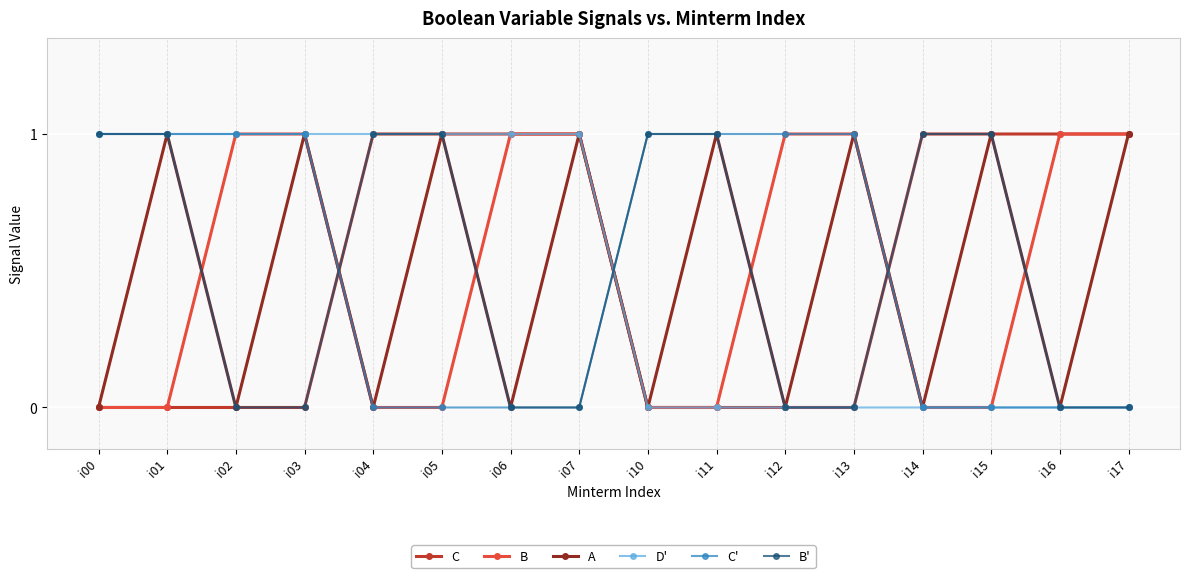

Is it true that B equals 0 at i13?

False